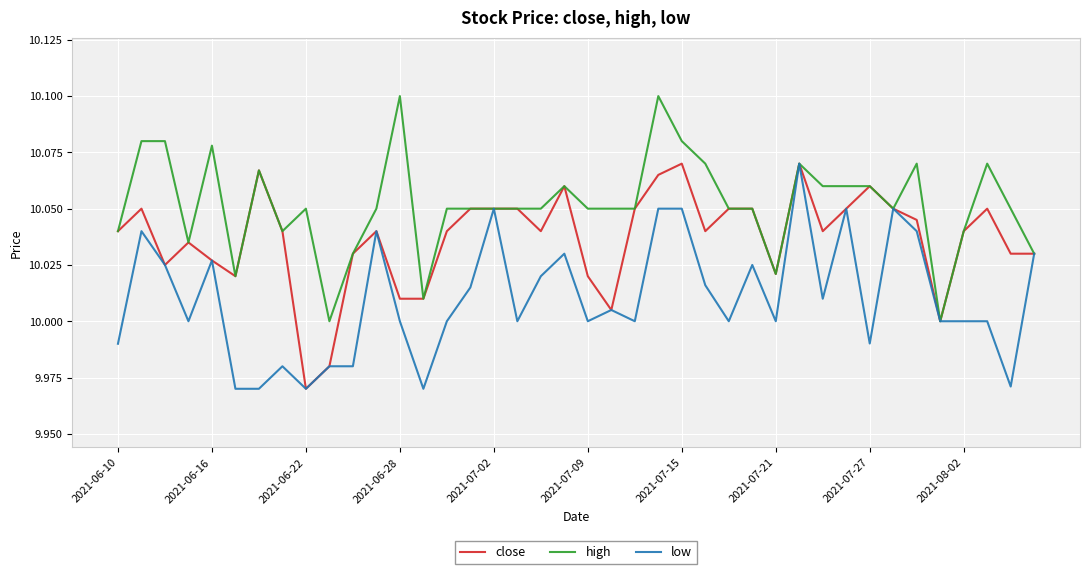

Which series has the largest total across all categories?

high